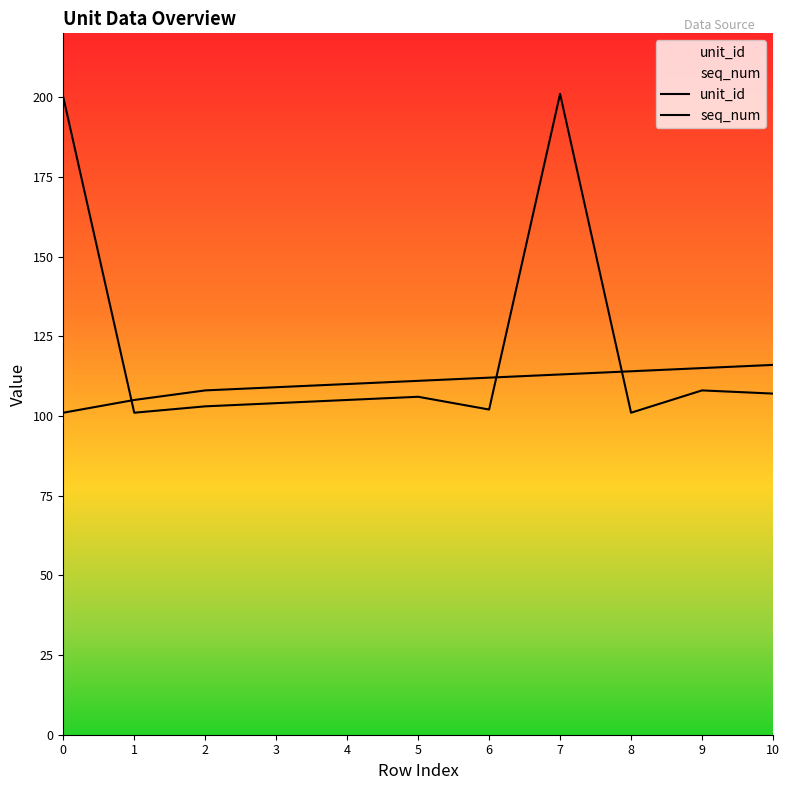

The value of unit_id at 4 is 38. True or false?

False